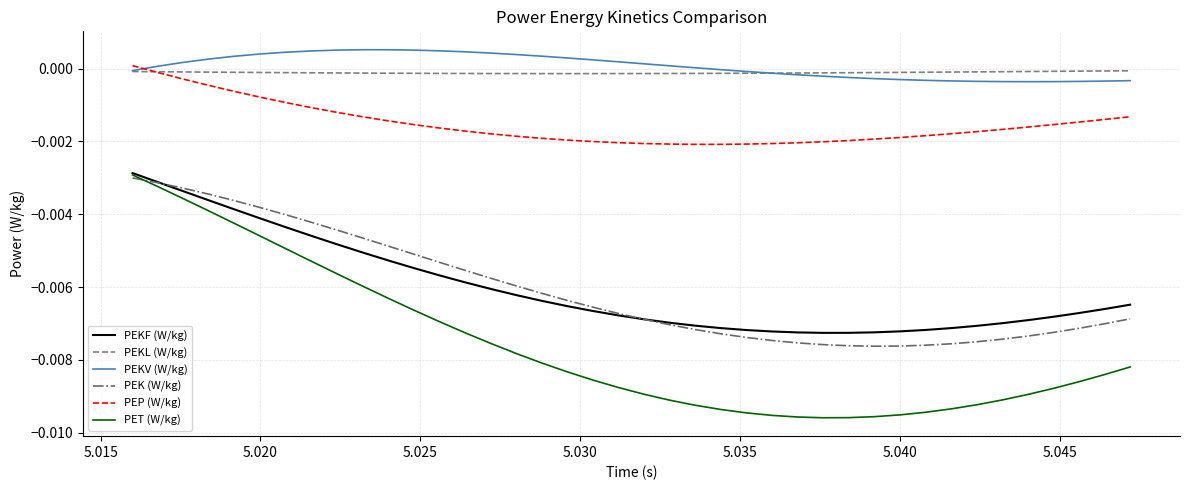

True or false: PEKV (W/kg) and PET (W/kg) intersect in this chart.

False